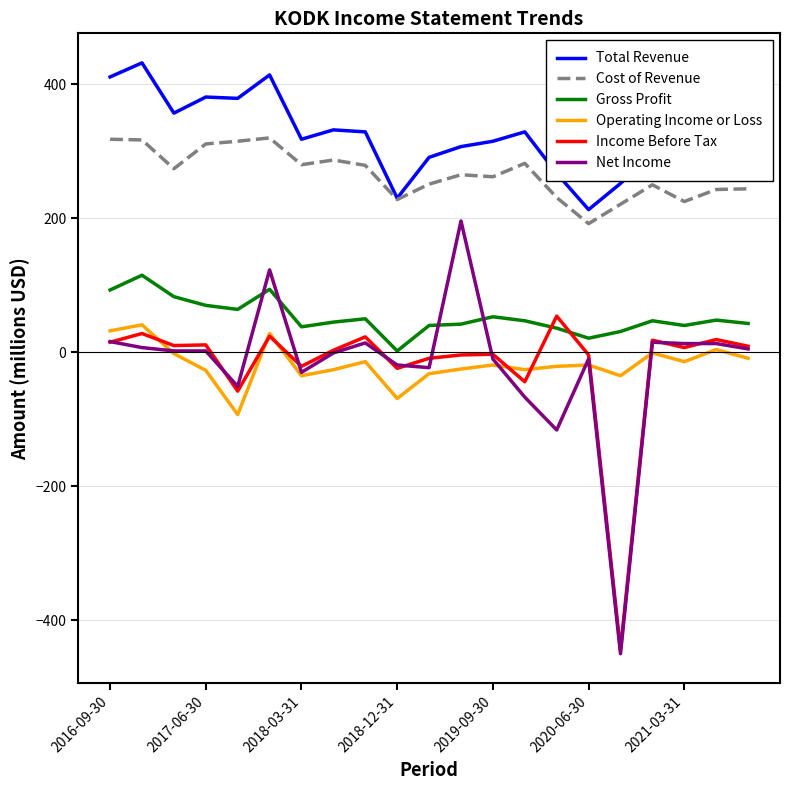

What is the average value of the Net Income series?

-18